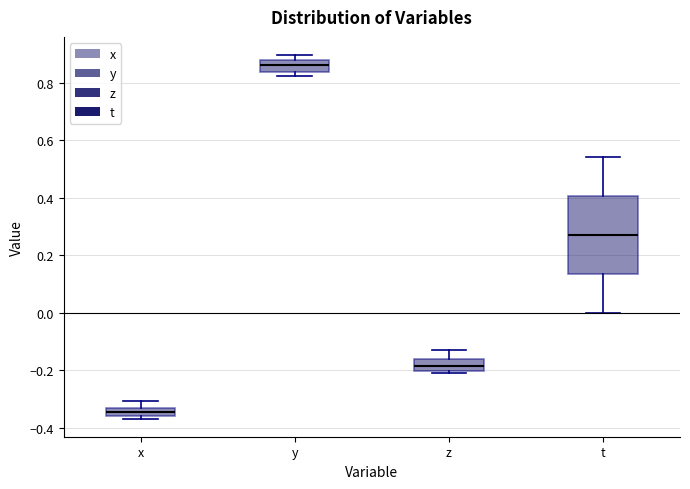

Where does the upper whisker of the box for t end on the y-axis? The values are not printed on the chart, so give them approximately, as read against the axis.

0.54